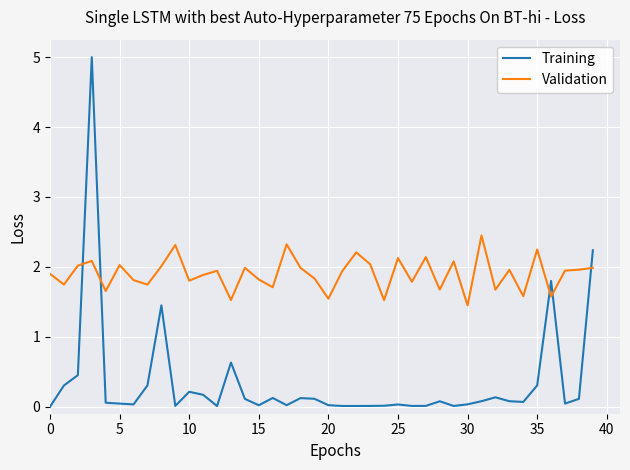

Rank the series by their average value, from highest to lowest.

Validation, Training